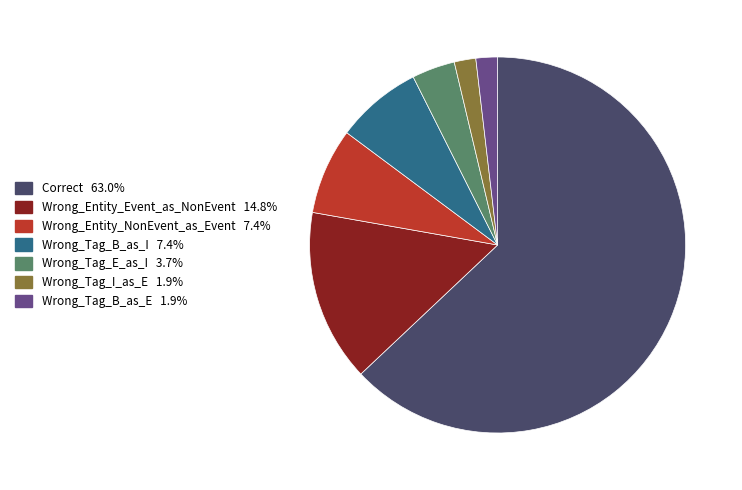

How many segments does this pie chart have?

7